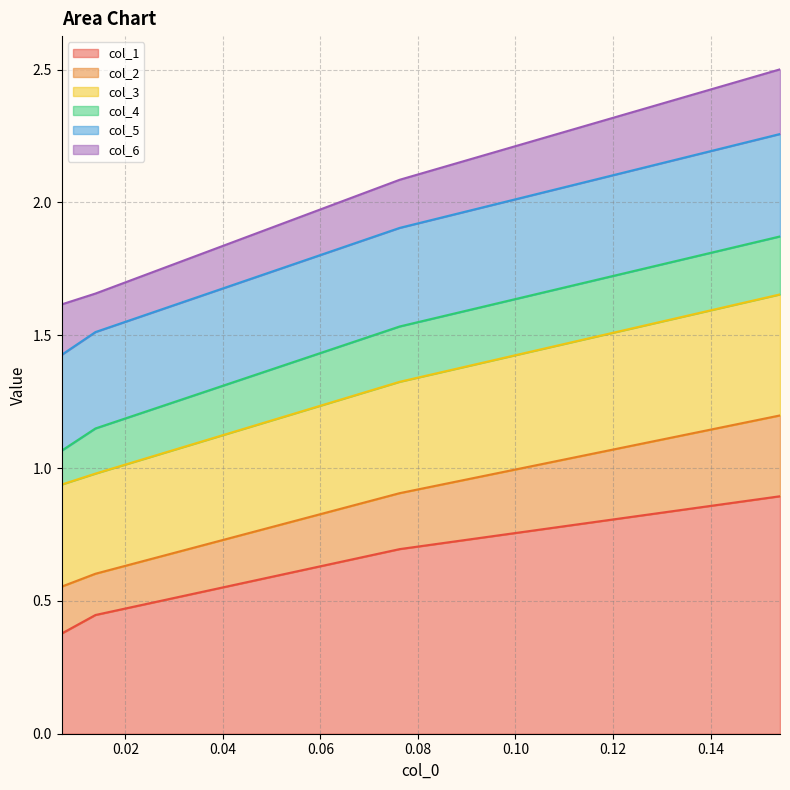

At how many categories does at least one series exceed 0?

4